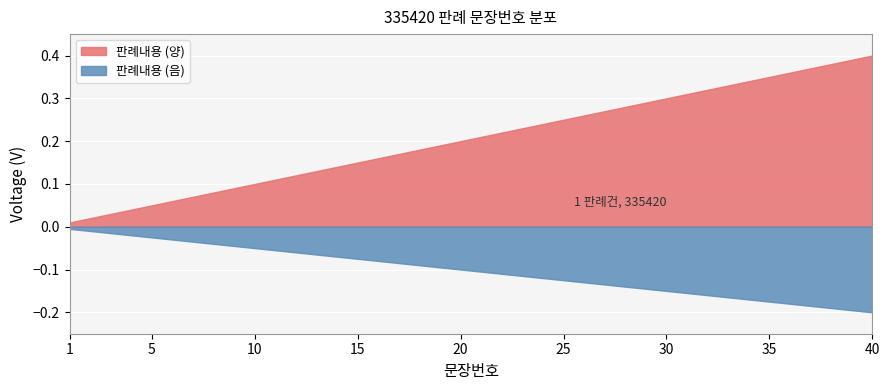

Which series has the widest spread of values?

판례내용 (양)